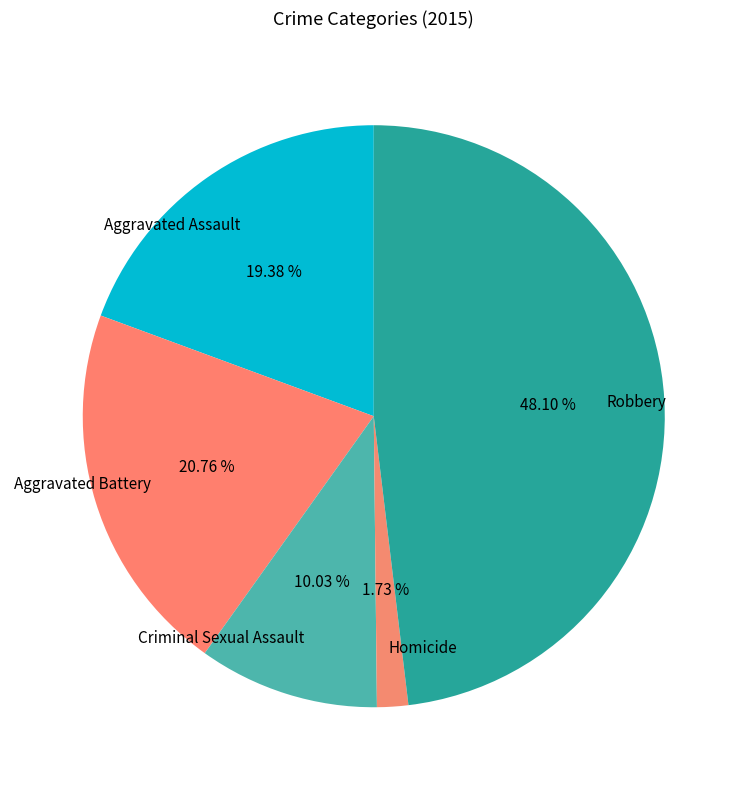

To the nearest percent, what is the average slice percentage?

20%